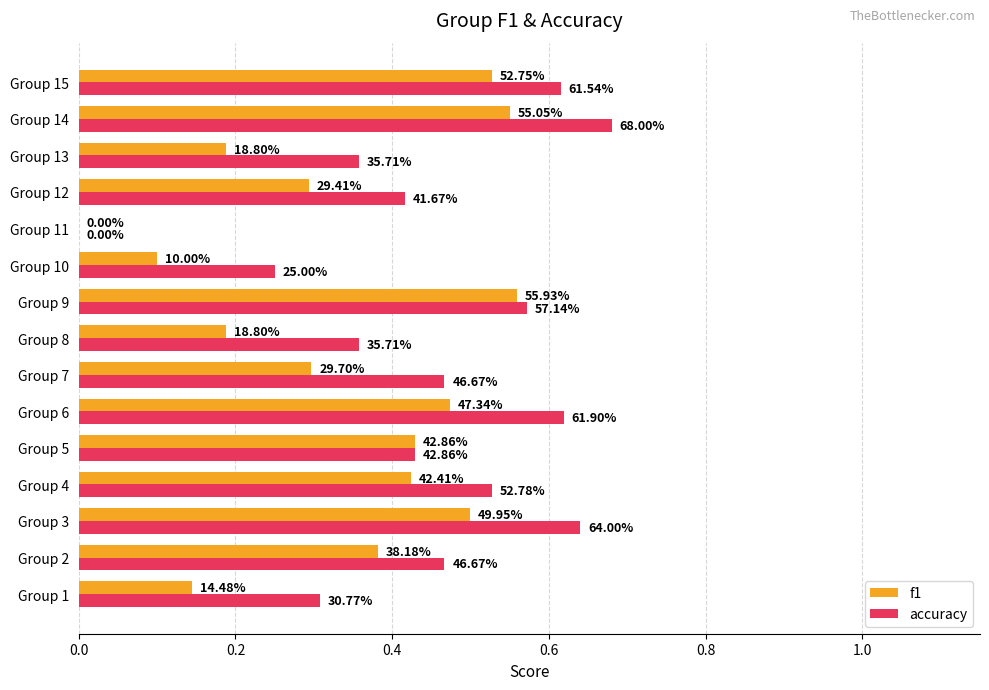

At how many categories does at least one series exceed 0?

14